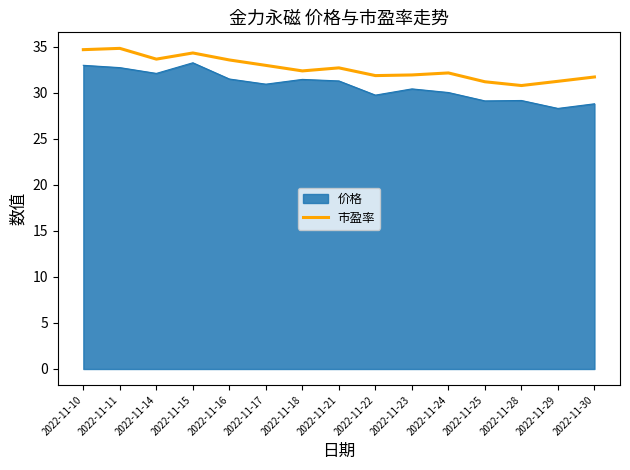

True or false: there are more than 1 points higher than both neighbors.

True